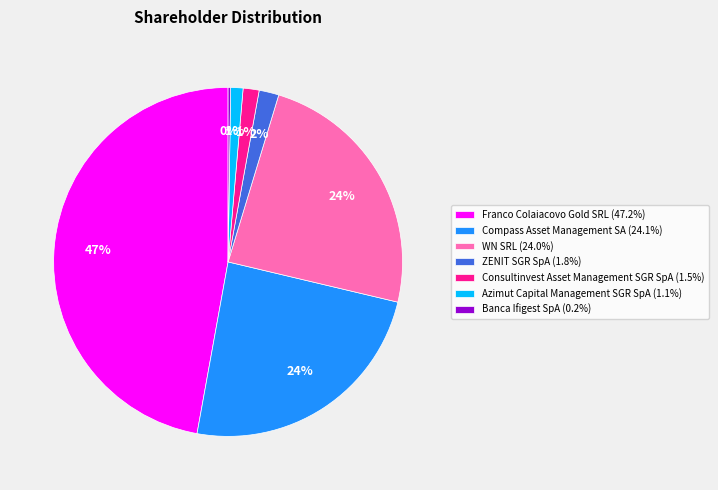

Is the sum of ZENIT SGR SpA (1.8%) and Consultinvest Asset Management SGR SpA (1.5%) greater than half?

No